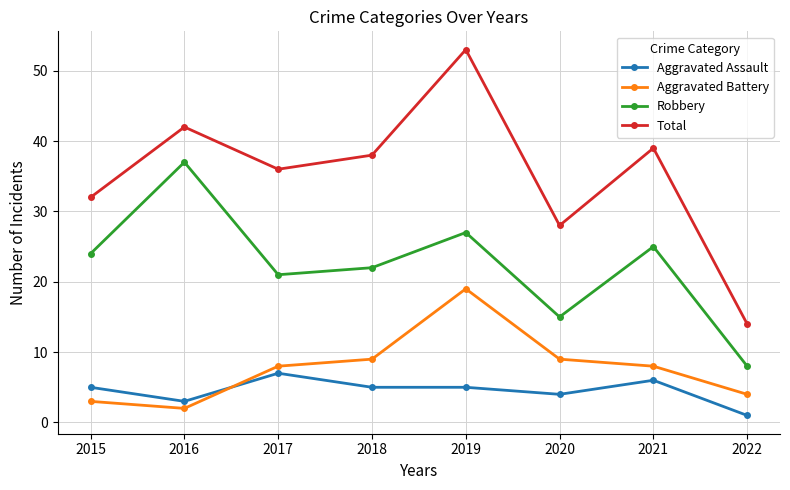

True or false: Aggravated Assault has more than 0 points higher than both neighbors.

True